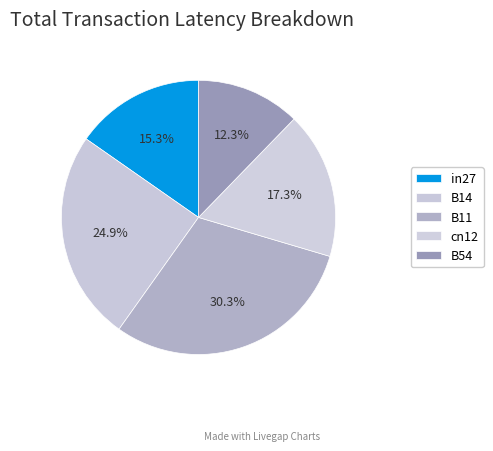

Is there a majority slice in this chart?

No